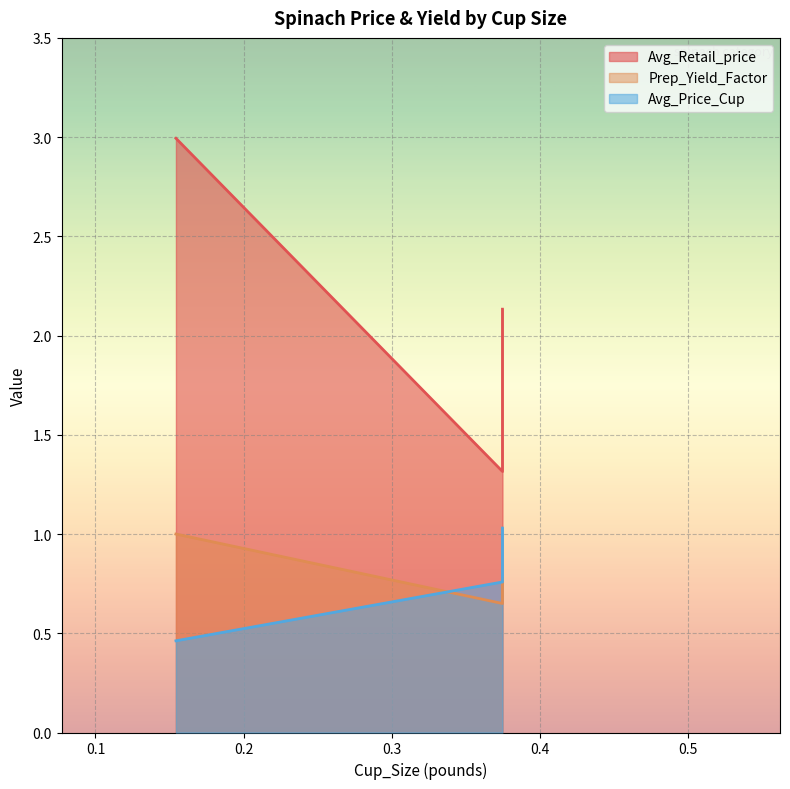

Is it true that Prep_Yield_Factor equals 1.0 at 0.1543235835294143?

True